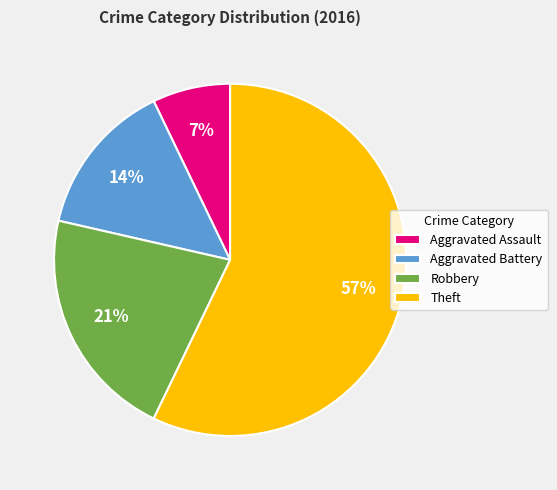

How many slices are in this pie chart?

4